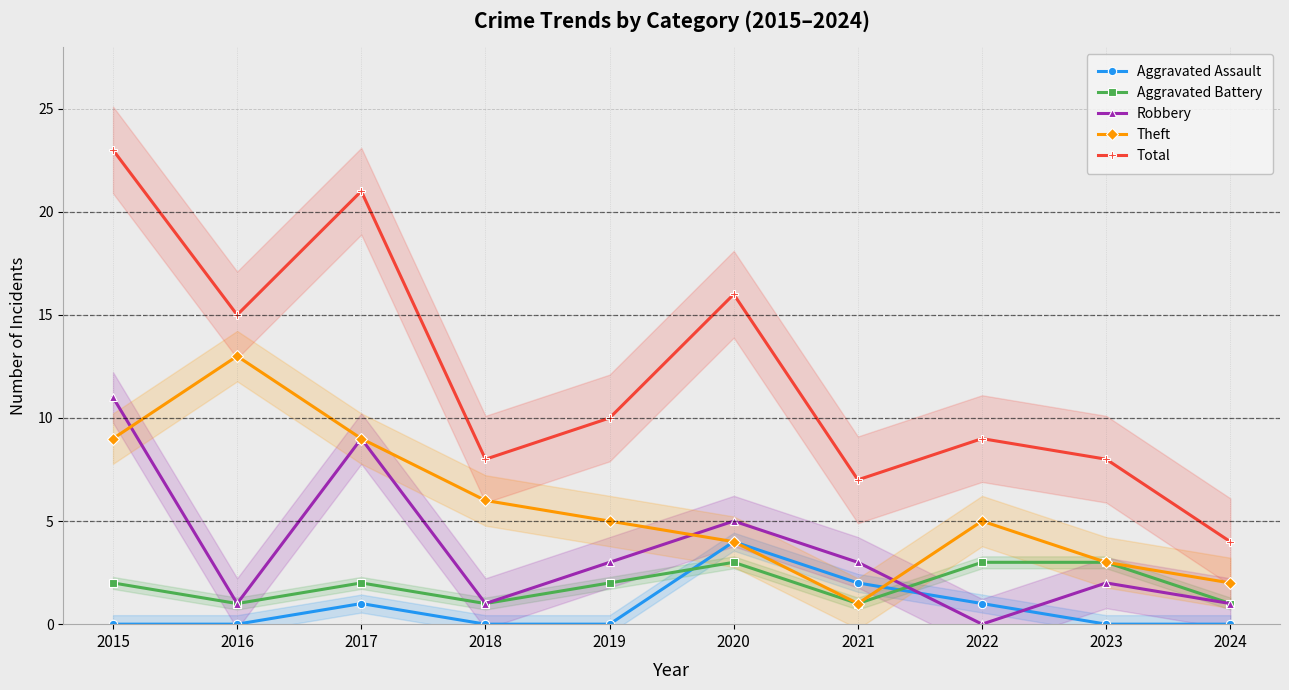

Does the chart display data point markers on the line(s)?

Yes